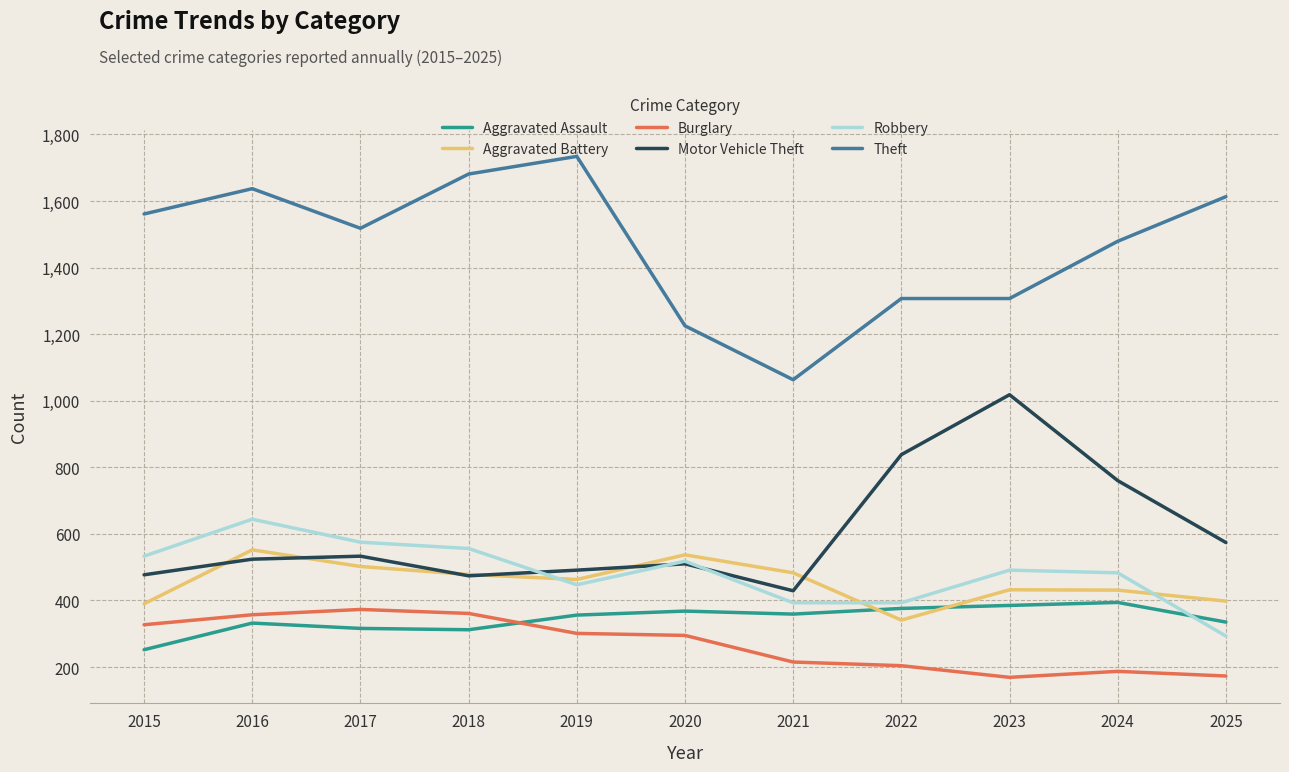

What is the sum of the Motor Vehicle Theft values at 2017 and 2024?

1293